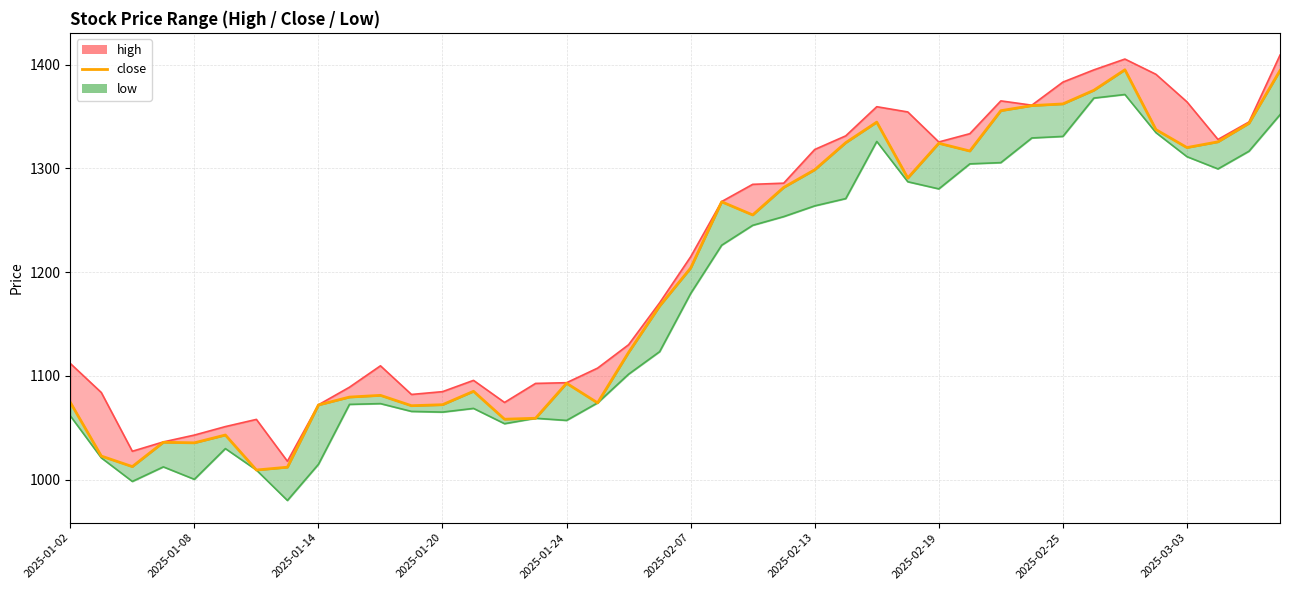

What is the difference between the second highest and minimum values?

385.1